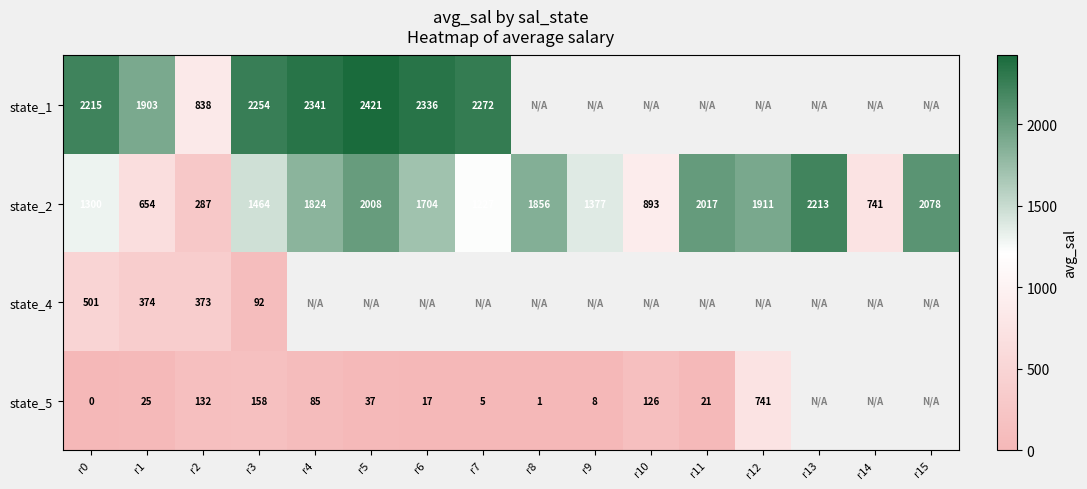

At which category is the sum across all series the highest?

r0